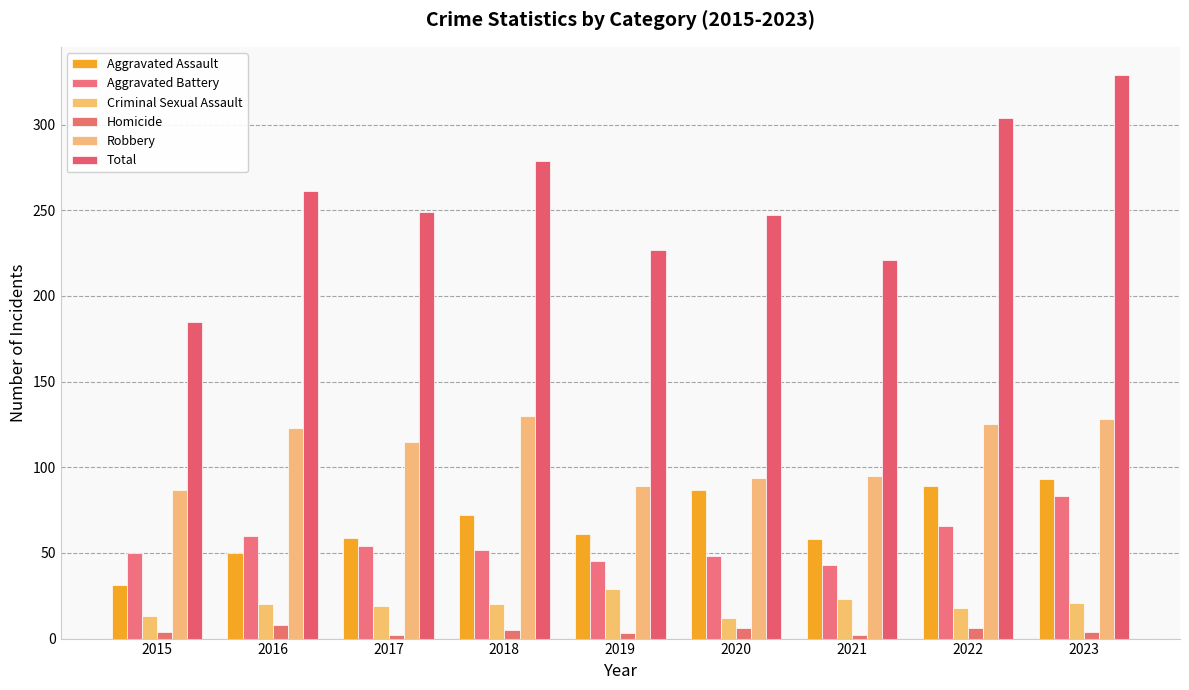

At which label is Criminal Sexual Assault closest to 20?

2016